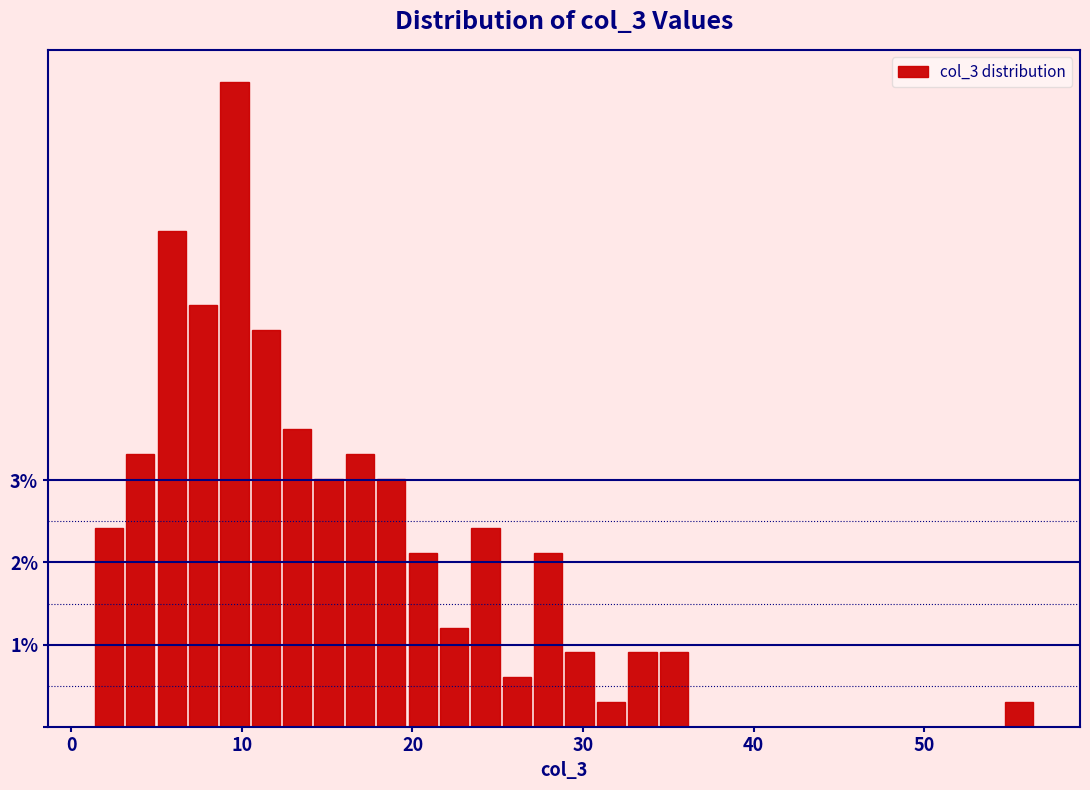

Read against the x-axis, roughly where is the centre of the tallest bar?

10